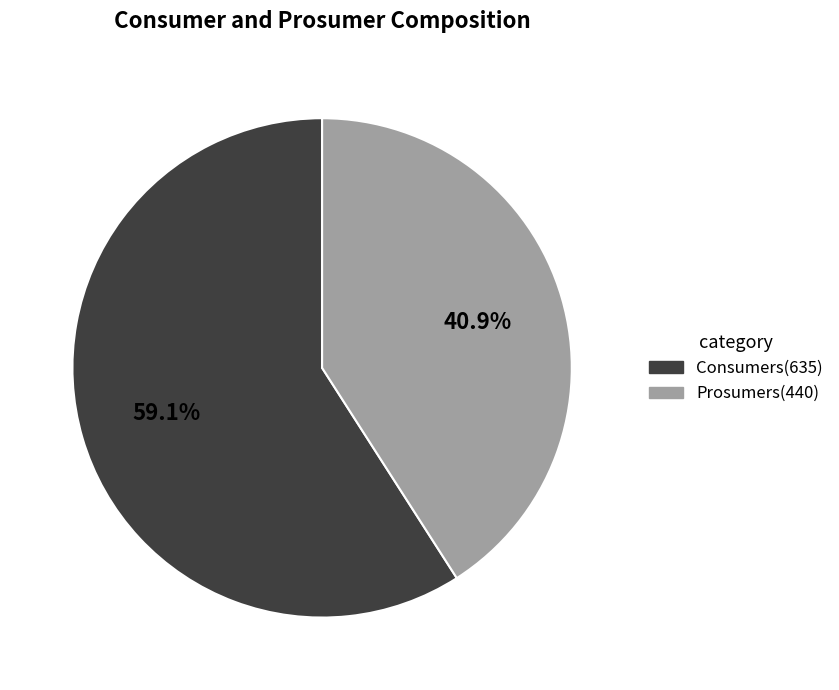

What is the ratio of the value at Consumers to the value at Prosumers?

1.4